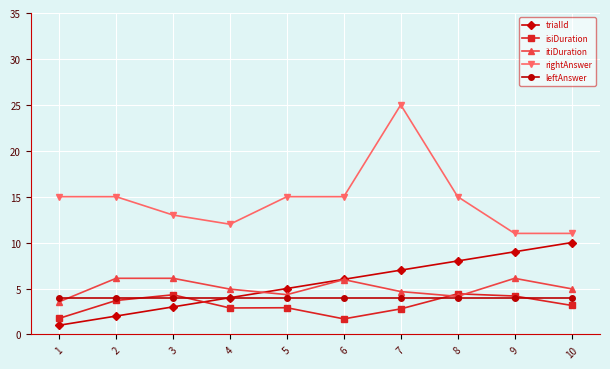

What are all the series names shown in the legend?

trialId, isiDuration, itiDuration, rightAnswer, leftAnswer